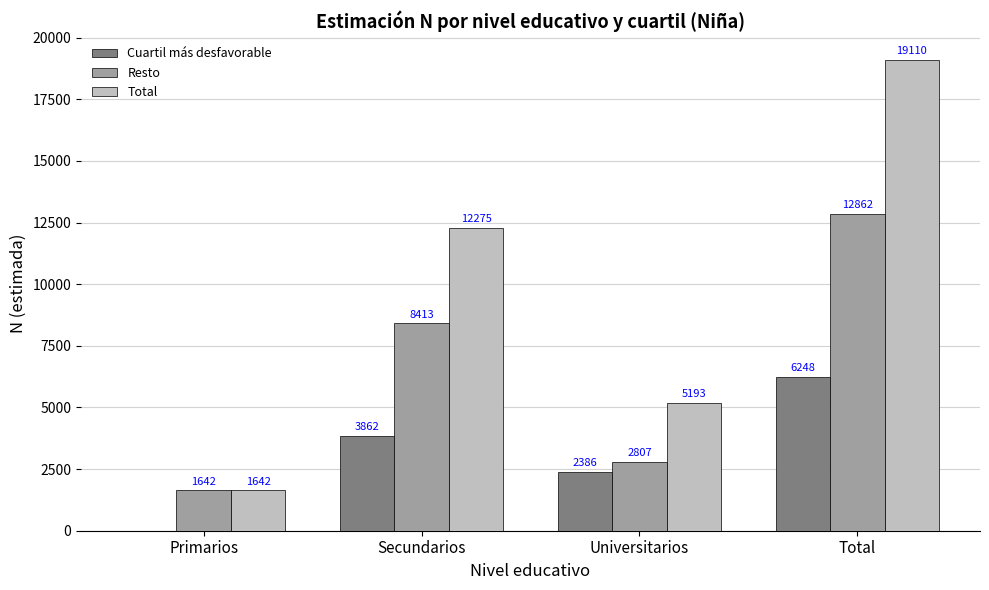

The value of Cuartil más desfavorable at Primarios is 2057. True or false?

False